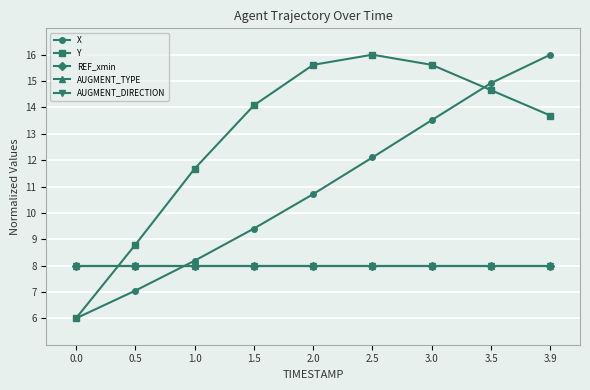

What are all the series names shown in the legend?

X, Y, REF_xmin, AUGMENT_TYPE, AUGMENT_DIRECTION